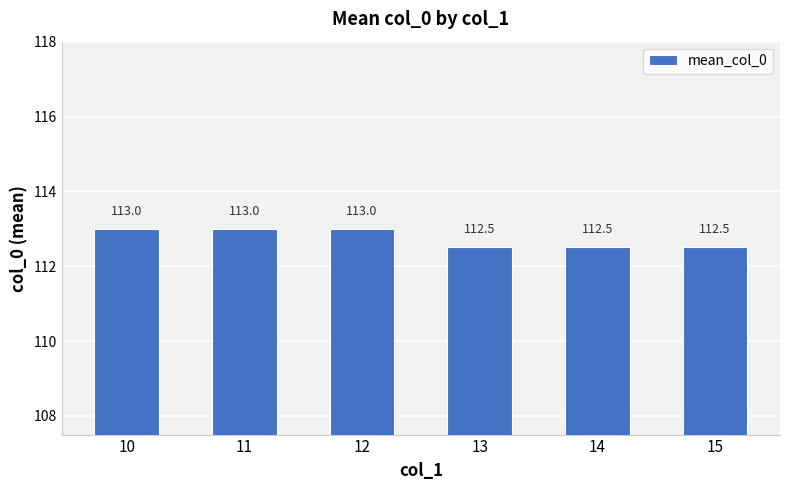

Reading left to right, transcribe all the data shown in this chart.

10=113.0	11=113.0	12=113.0	13=112.5	14=112.5	15=112.5